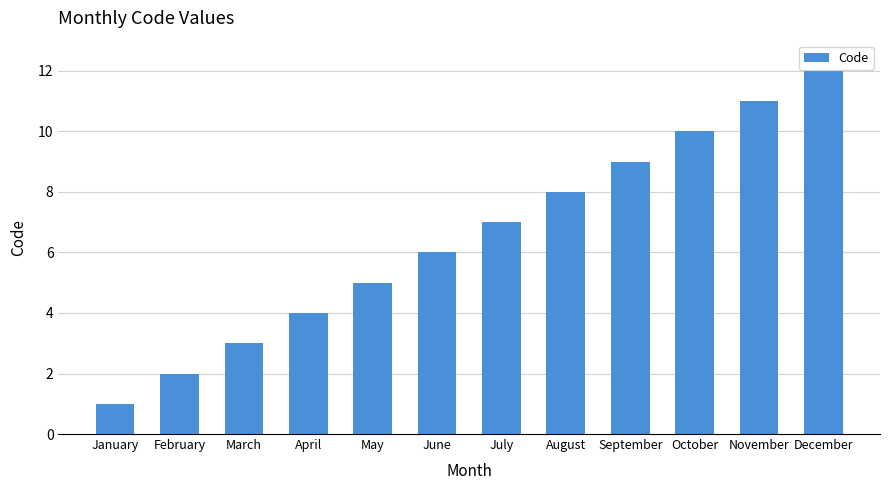

What is the change in value from April to November?

+7